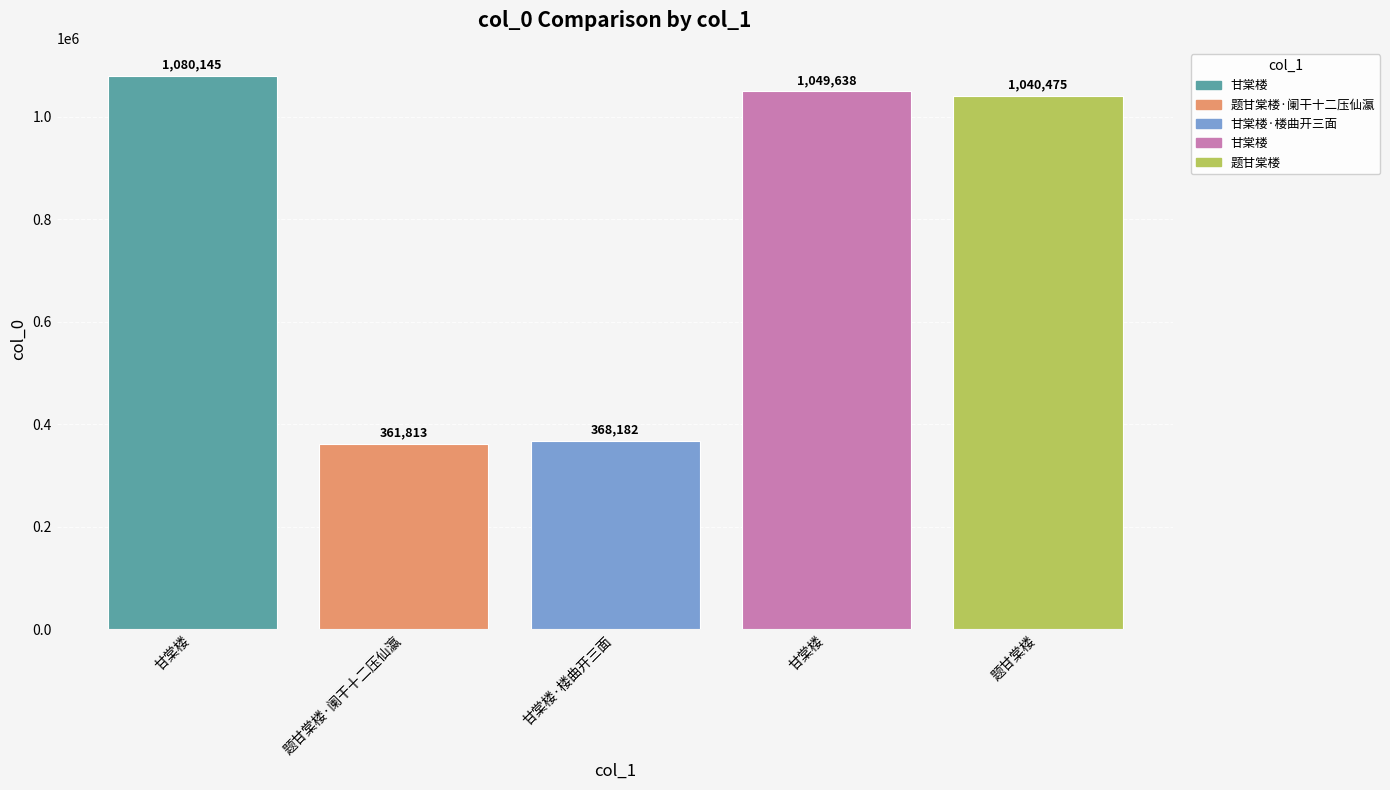

Does the chart contain any negative values?

No